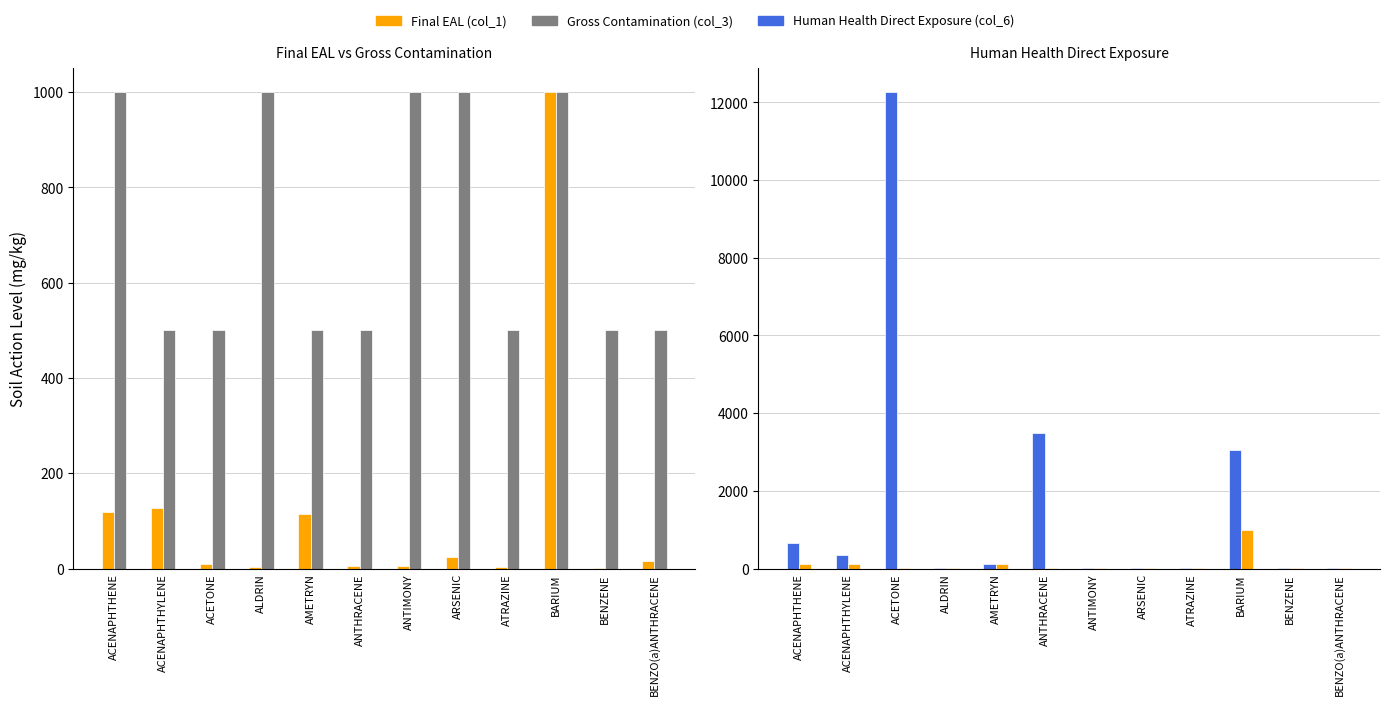

Rank the series by their average value, from highest to lowest.

Human Health Direct Exposure (col_6), Gross Contamination (col_3), Final EAL (col_1)